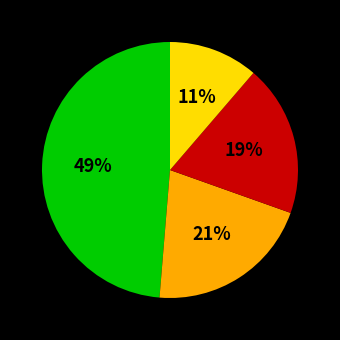

To the nearest percent, what is the average slice percentage?

25%